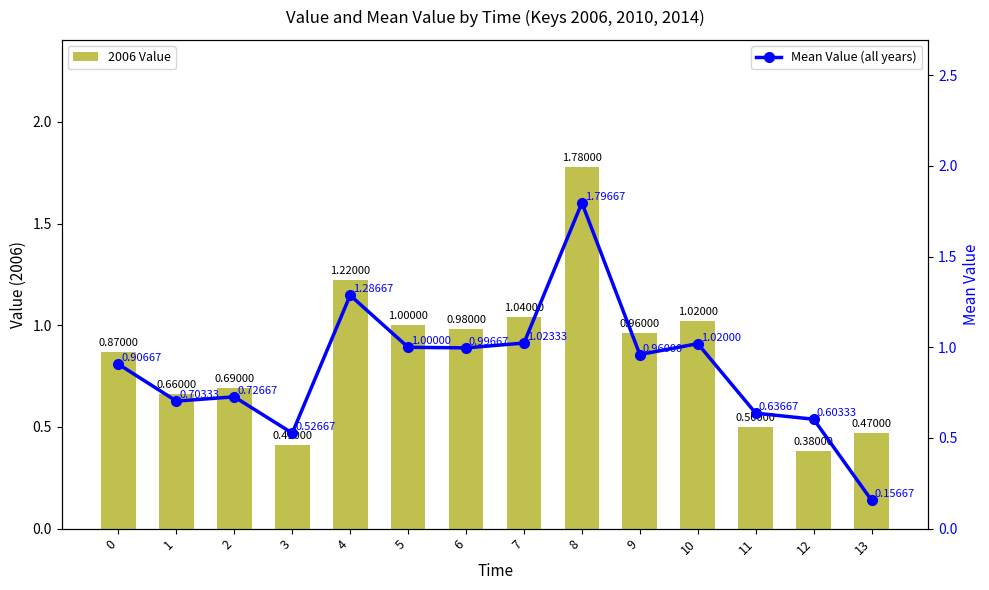

Reading left to right, what are all the values shown in this chart?

2006 Value: 0.9	0.7	0.7	0.4	1.2	1.0	1.0	1.0	1.8	1.0	1.0	0.5	0.4	0.5
Mean Value (all years): 0.9	0.7	0.7	0.5	1.3	1.0	1.0	1.0	1.8	1.0	1.0	0.6	0.6	0.2